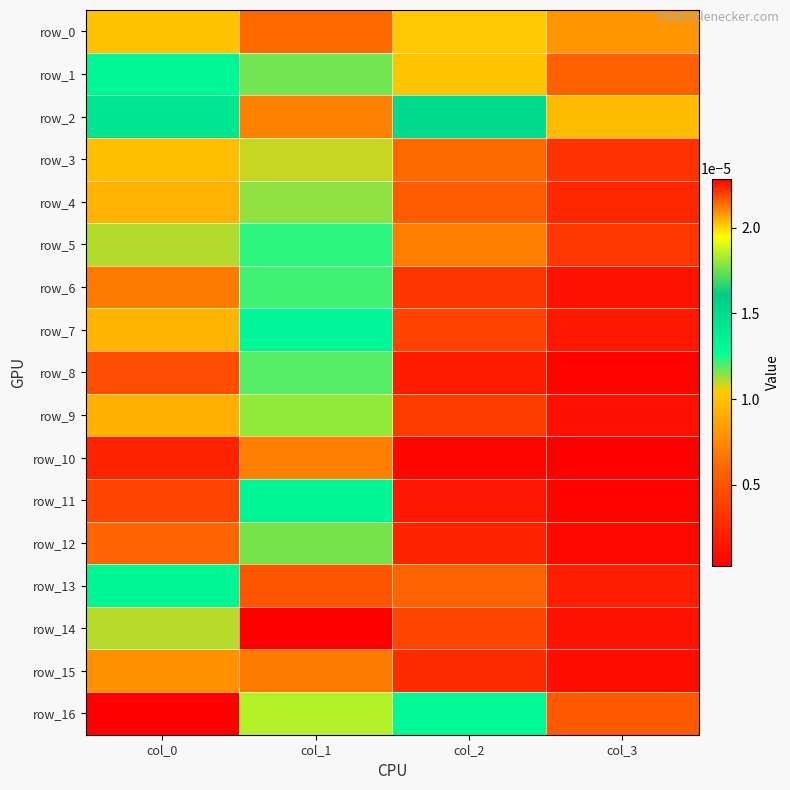

At col_0, list the series in order from largest to smallest.

row_16, row_2, row_13, row_1, row_5, row_14, row_0, row_3, row_7, row_4, row_9, row_15, row_6, row_12, row_8, row_11, row_10